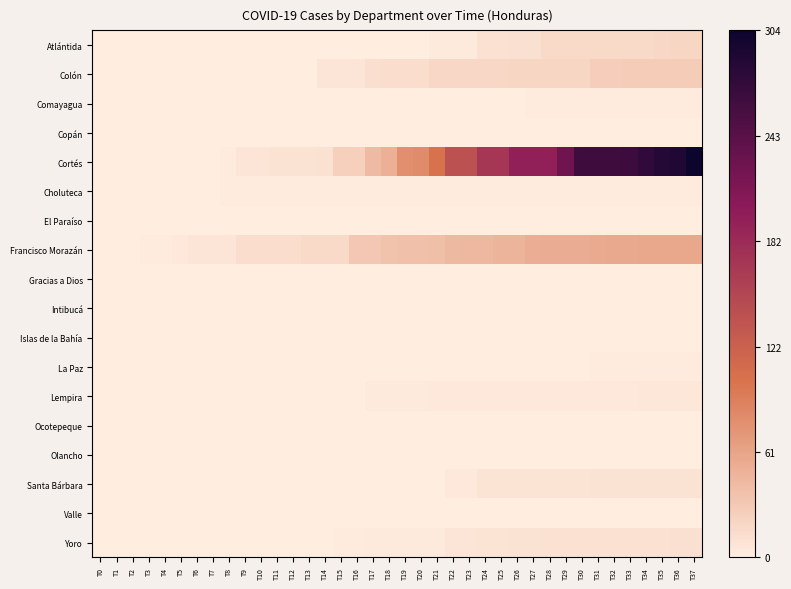

Which series changed the most between T0 and T29?

Cortés